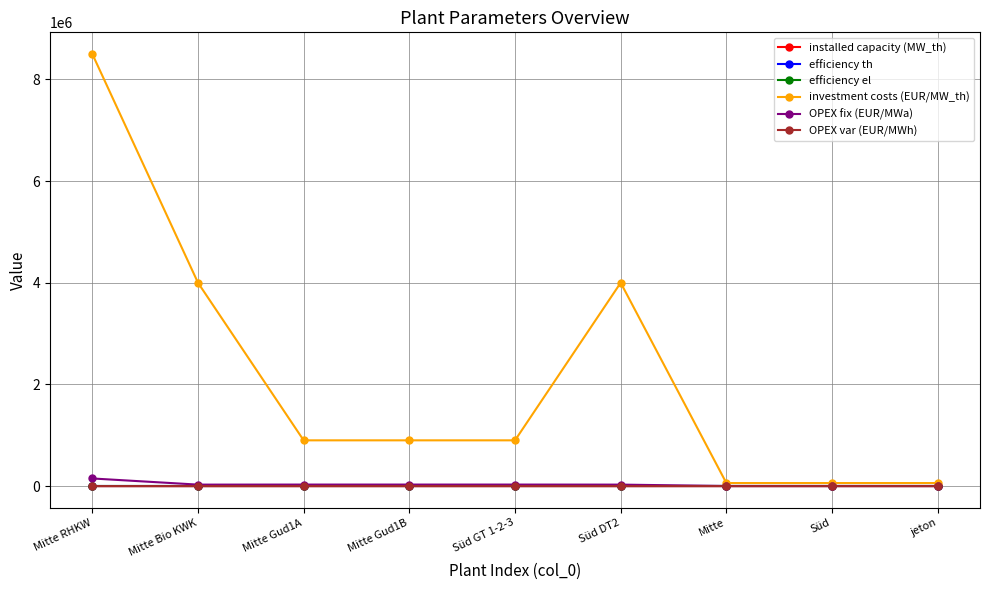

What position from the right is Mitte Bio KWK?

8